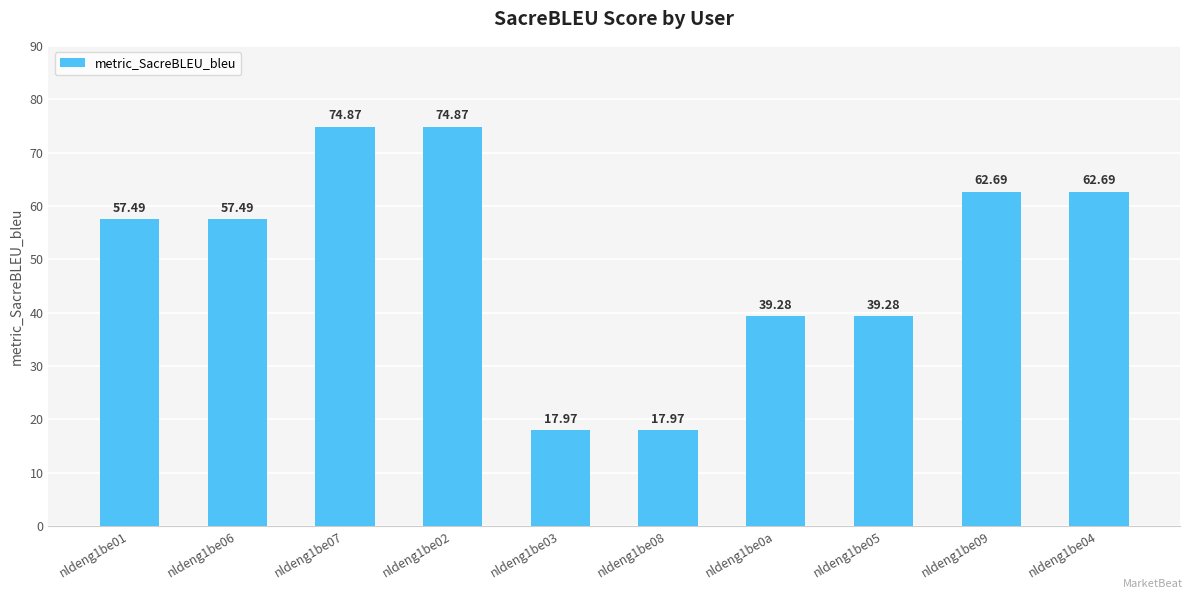

True or false: the data shows 29.3 at nldeng1be03.

False